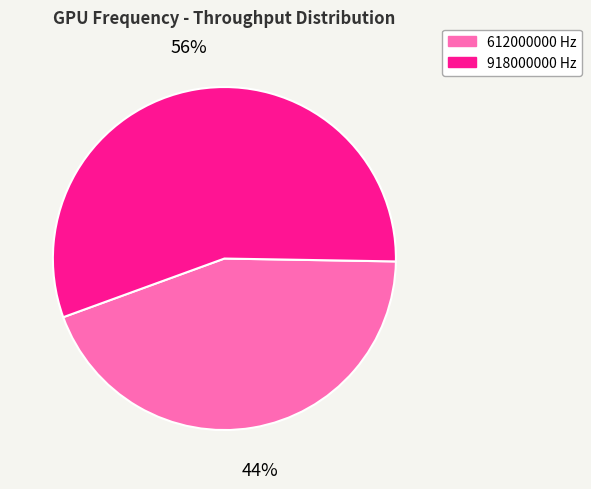

What is the largest slice in the pie chart?

918000000